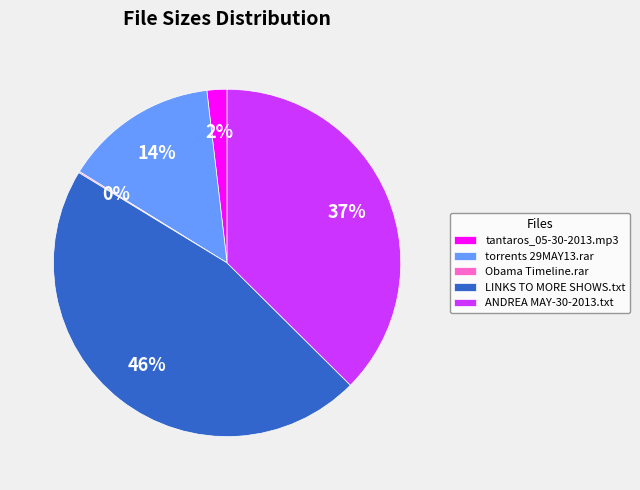

To the nearest percent, what portion does tantaros_05-30-2013.mp3 represent?

2%